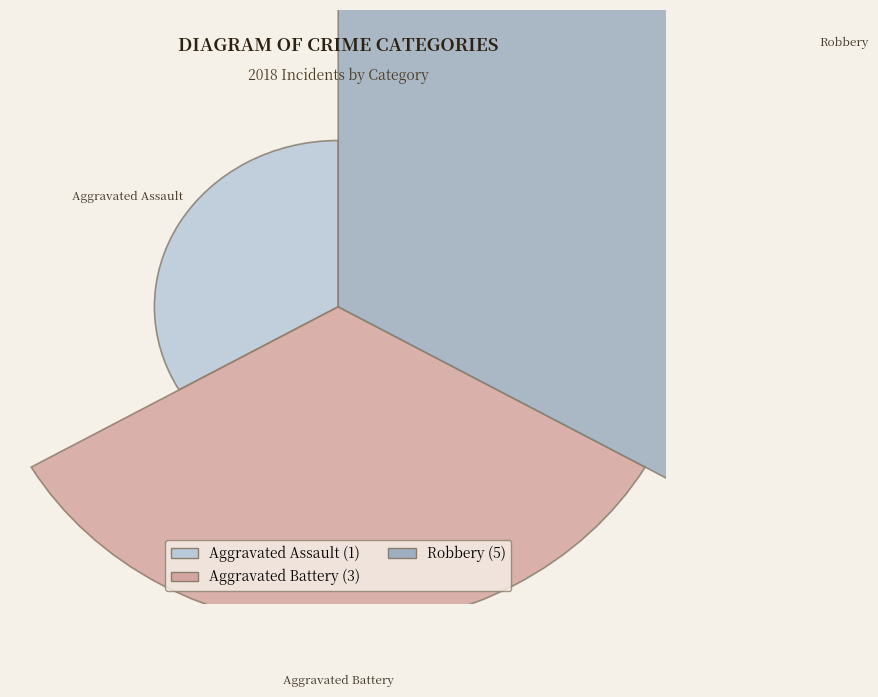

Is it true that Aggravated Battery is 33% of the pie?

True